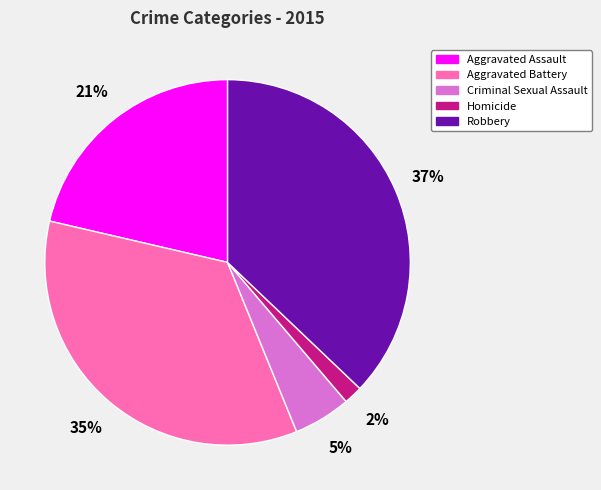

Rank the categories by value from highest to lowest.

Robbery, Aggravated Battery, Aggravated Assault, Criminal Sexual Assault, Homicide